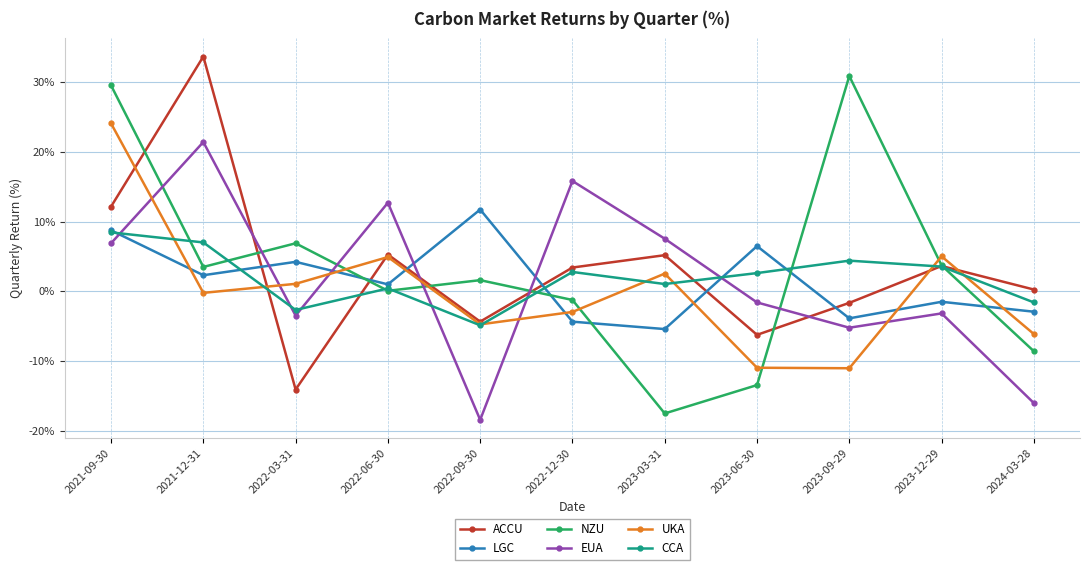

What is the difference between the highest and lowest values at 2024-03-28?

16.3